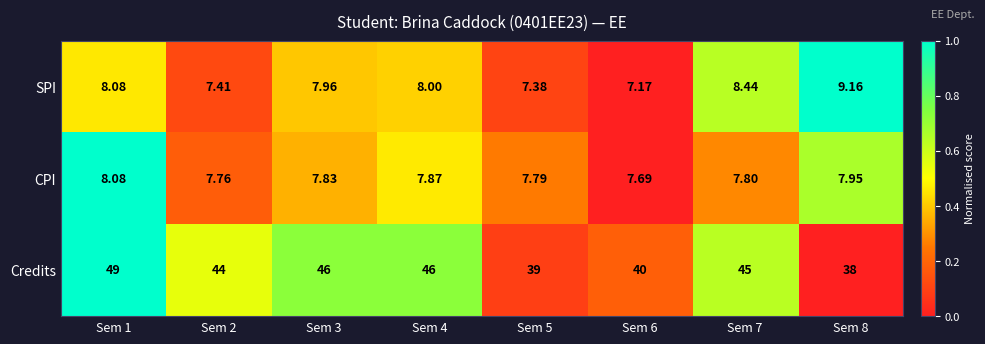

At Sem 4, list the series in order from largest to smallest.

Credits, SPI, CPI